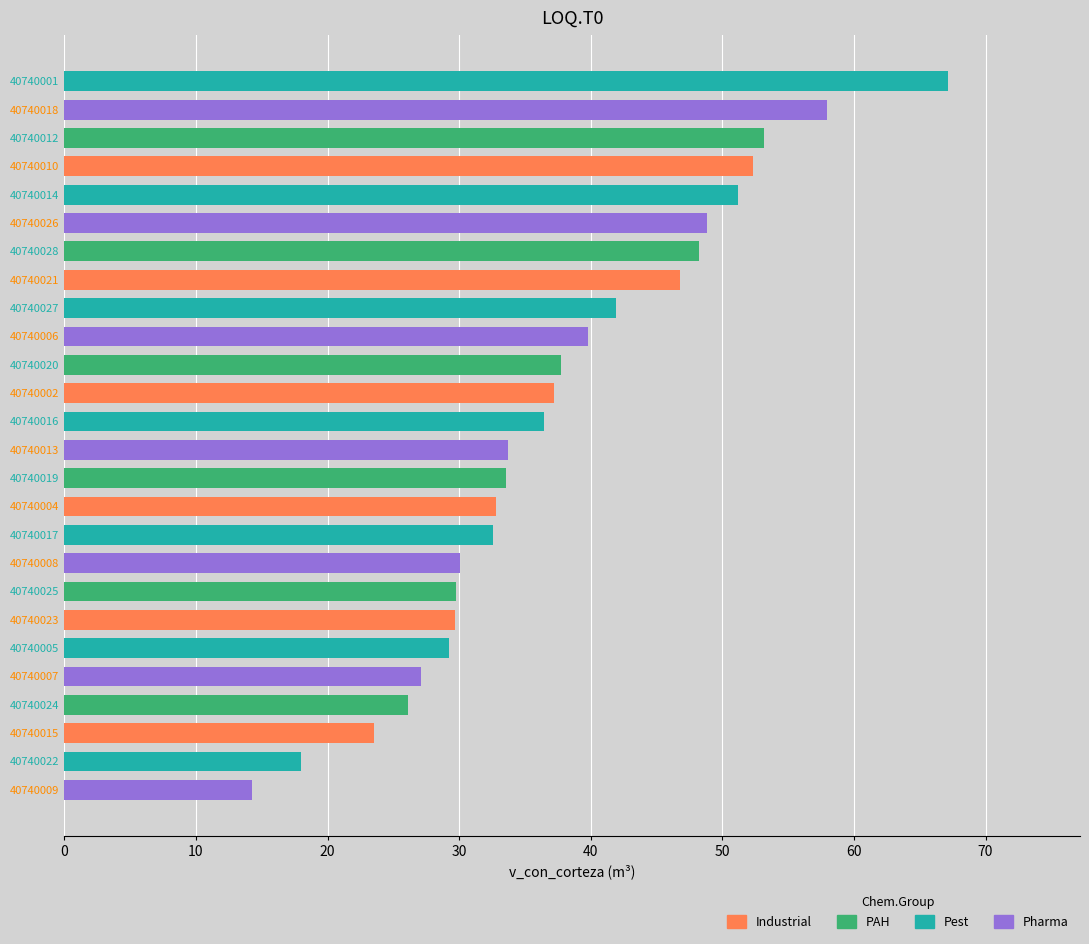

What is the change in value from 40740021 to 40740005?

-17.5